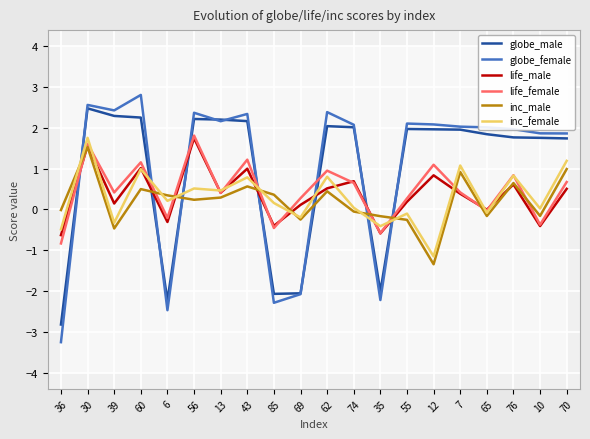

True or false: globe_male has a value of -0.8 at 35.

False